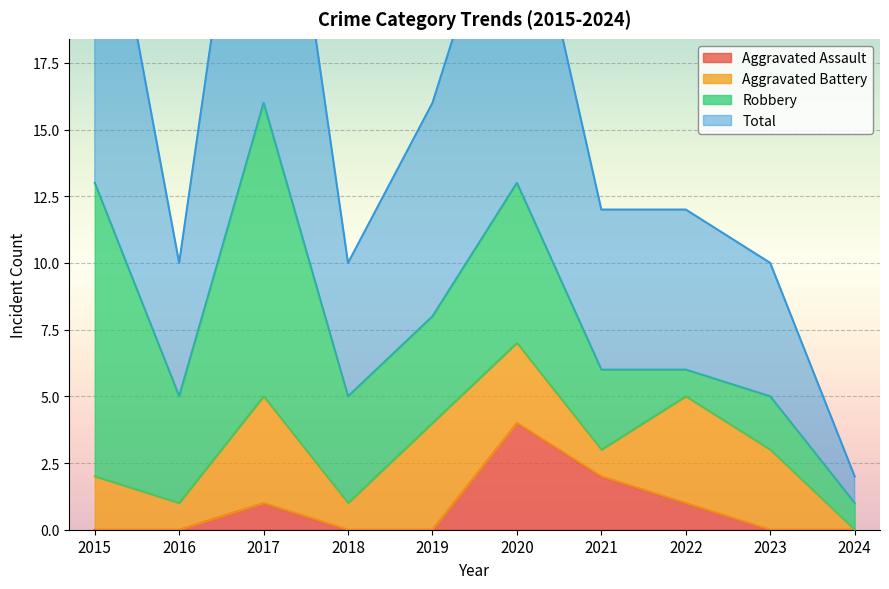

True or false: Aggravated Assault has a value of 2 at 2022.

False